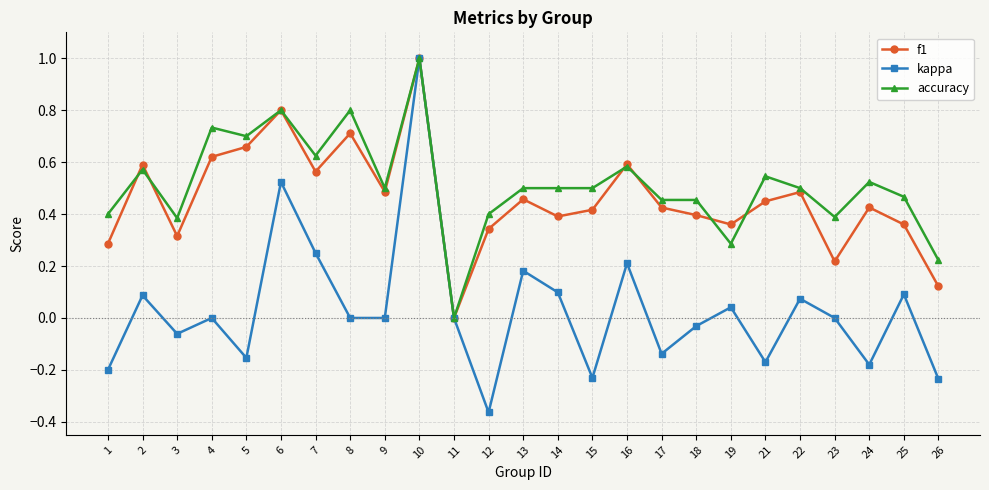

Which category has the highest value across all series?

10